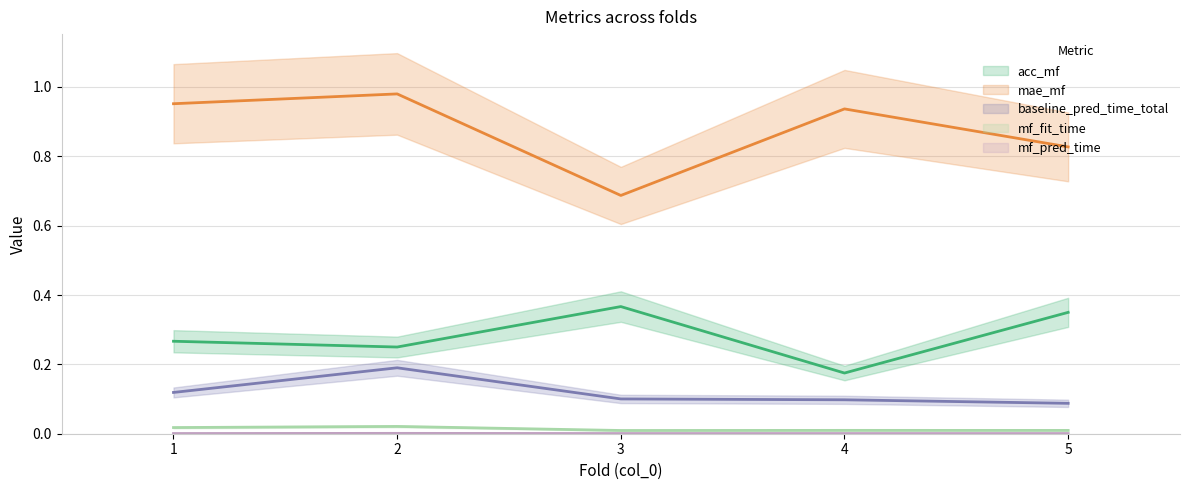

At 2, list the series in order from largest to smallest.

mae_mf, acc_mf, baseline_pred_time_total, mf_fit_time, mf_pred_time